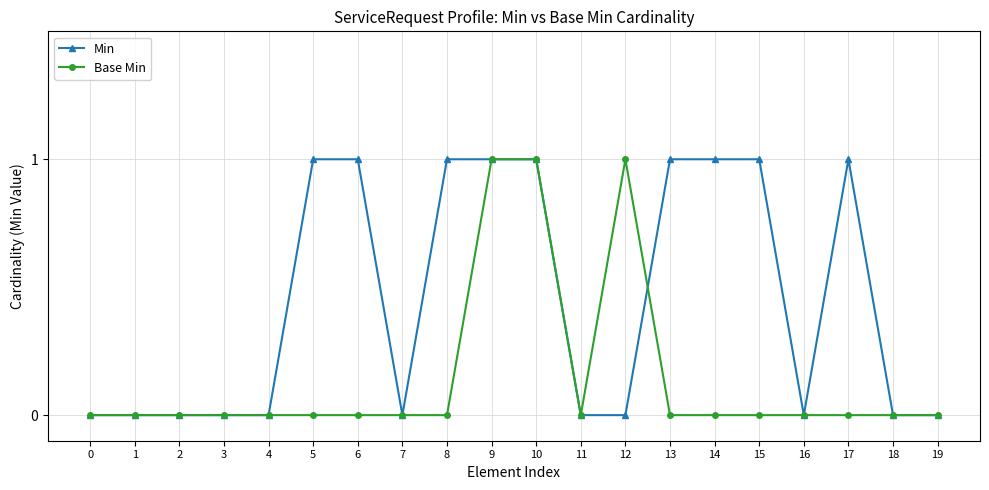

True or false: Min has more than 0 points higher than both neighbors.

True